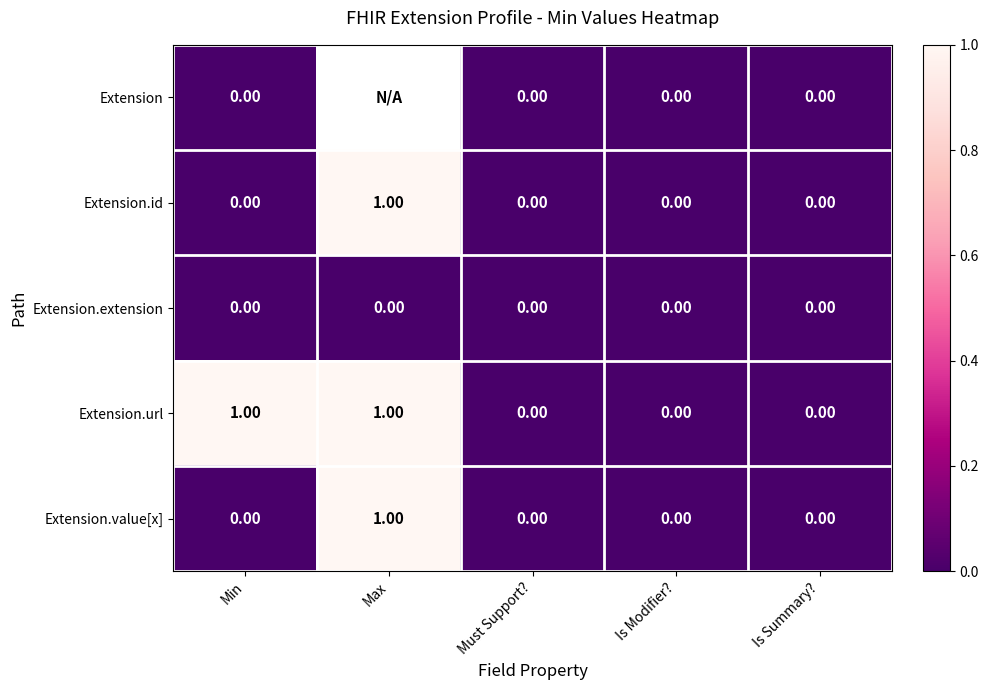

What value does the Extension.url series have at Min?

1.0